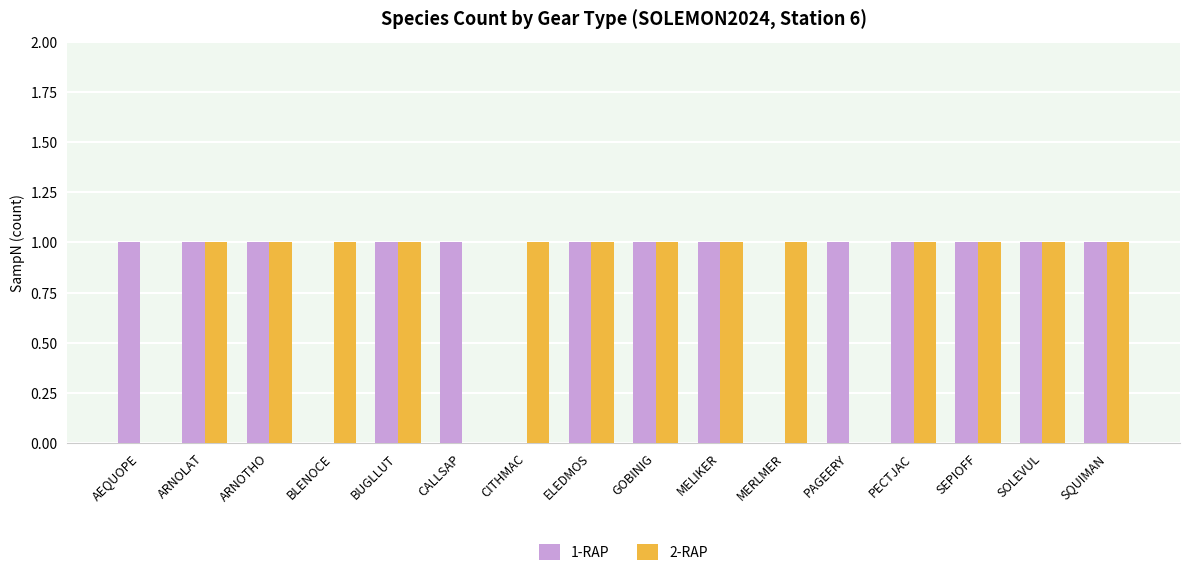

The value of 1-RAP at ARNOLAT is 1. True or false?

True